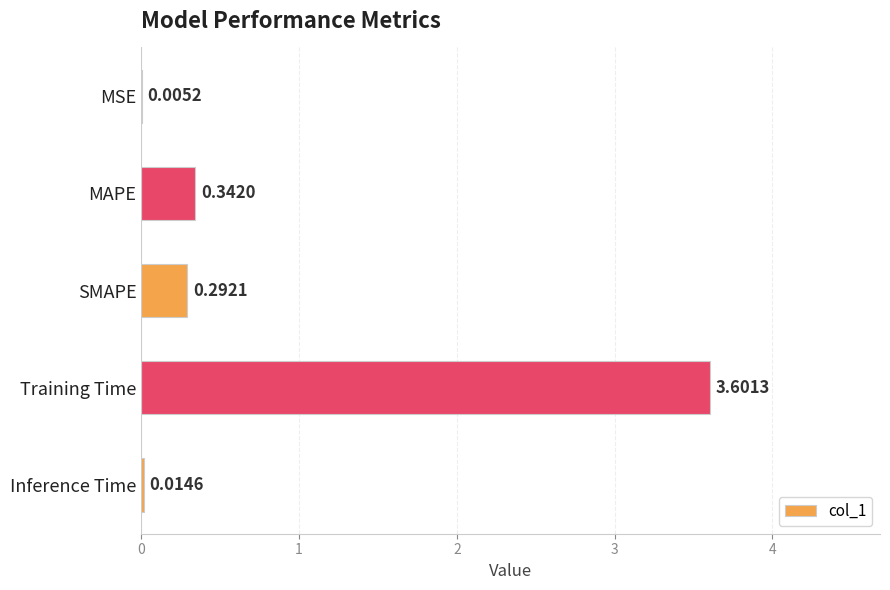

At which category does the chart reach its peak across all series?

Training Time